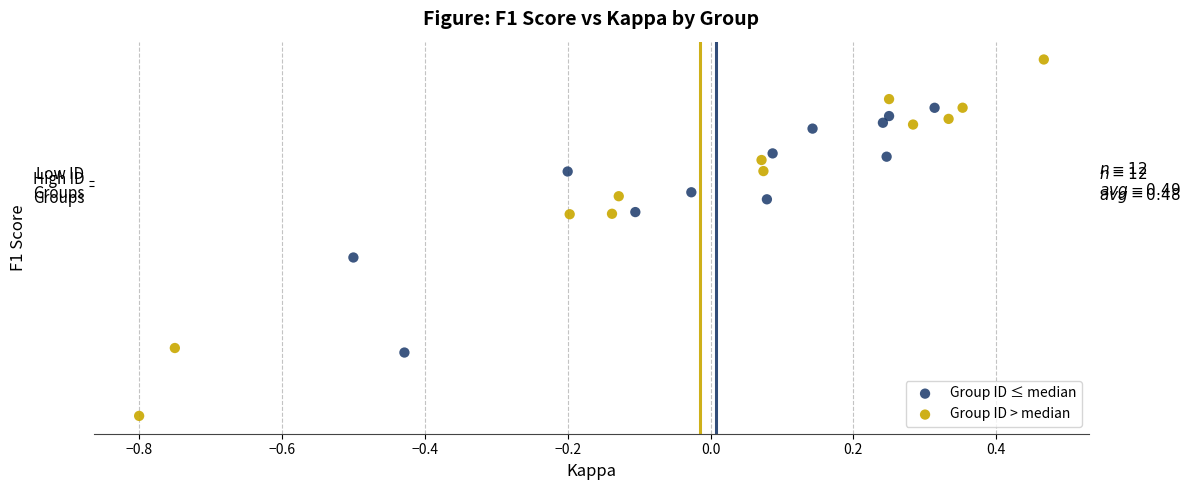

What are all the series names shown in the legend?

Group ID ≤ median, Group ID > median